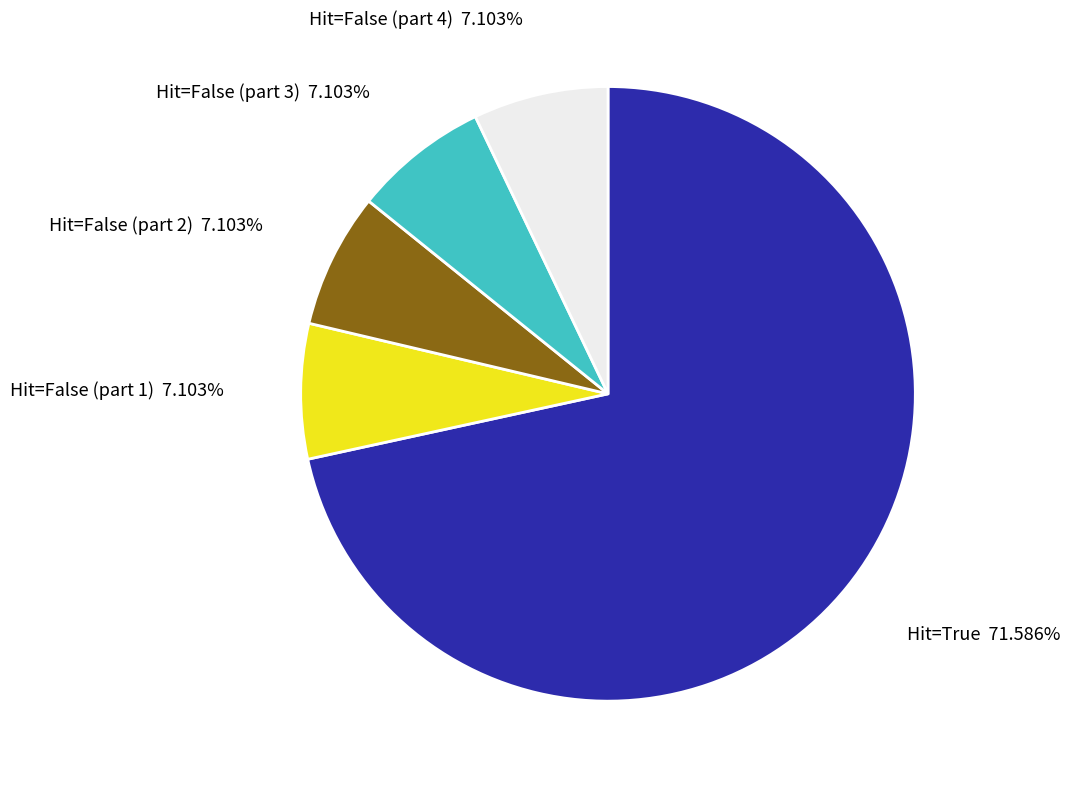

Is there any slice that represents more than half of the pie?

Yes